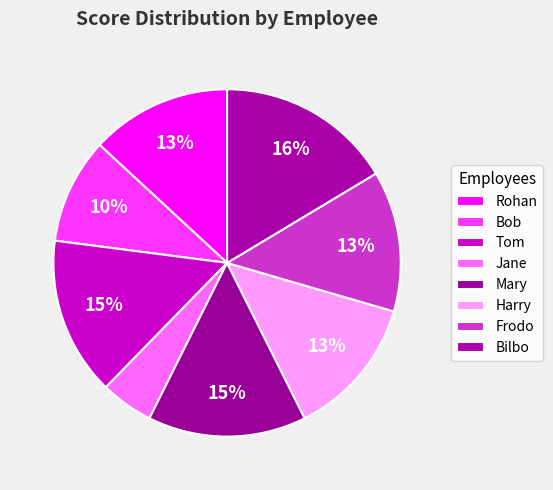

Which category has the biggest portion of the pie?

Bilbo